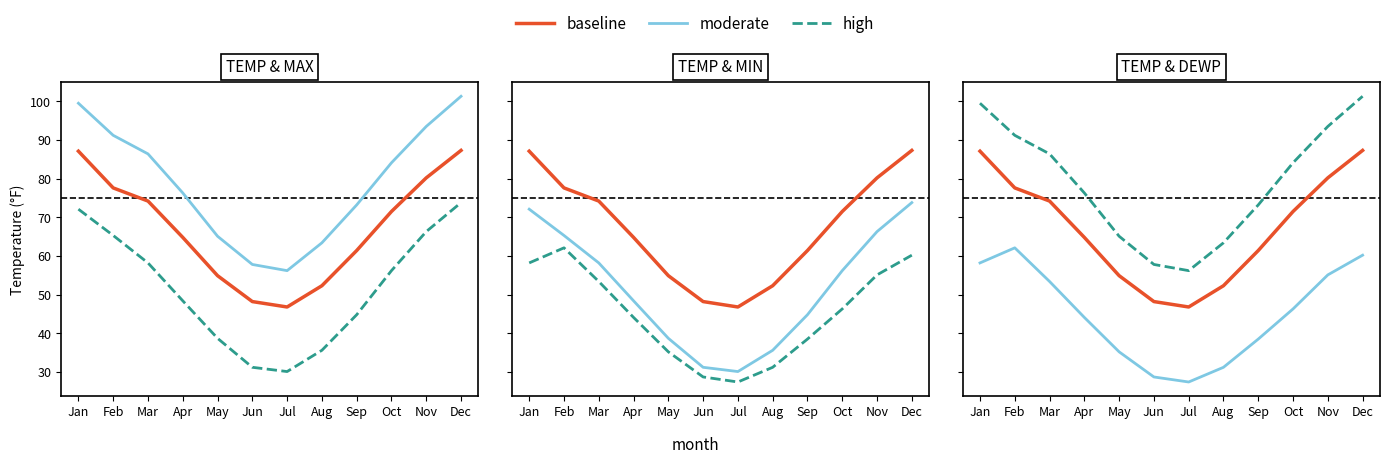

What are all the series names shown in the legend?

baseline, moderate, high